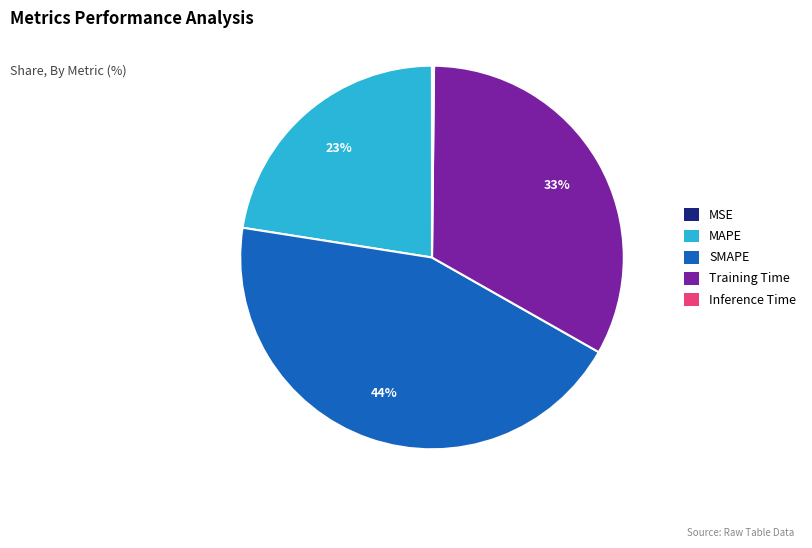

Is there any slice that represents more than half of the pie?

No